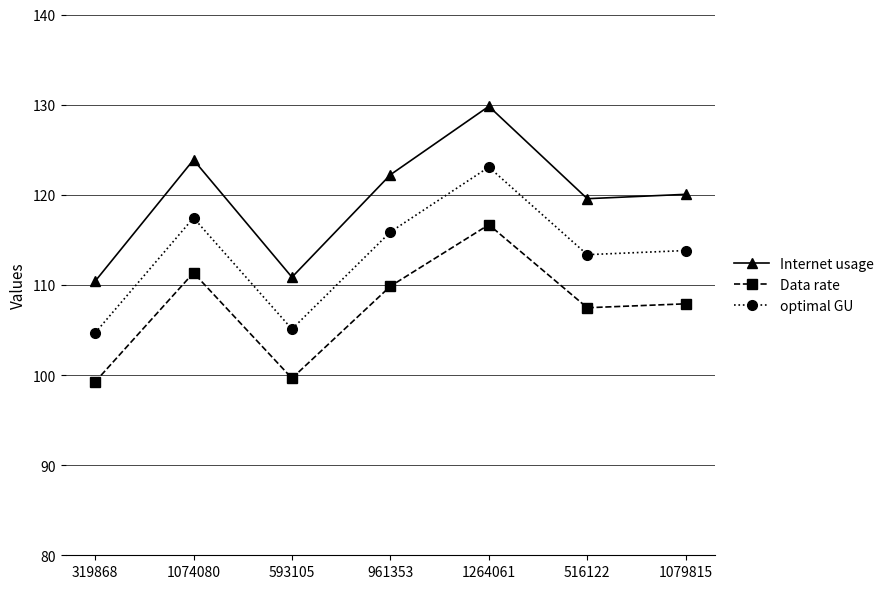

What is the label of the 4th point from the right?

961353